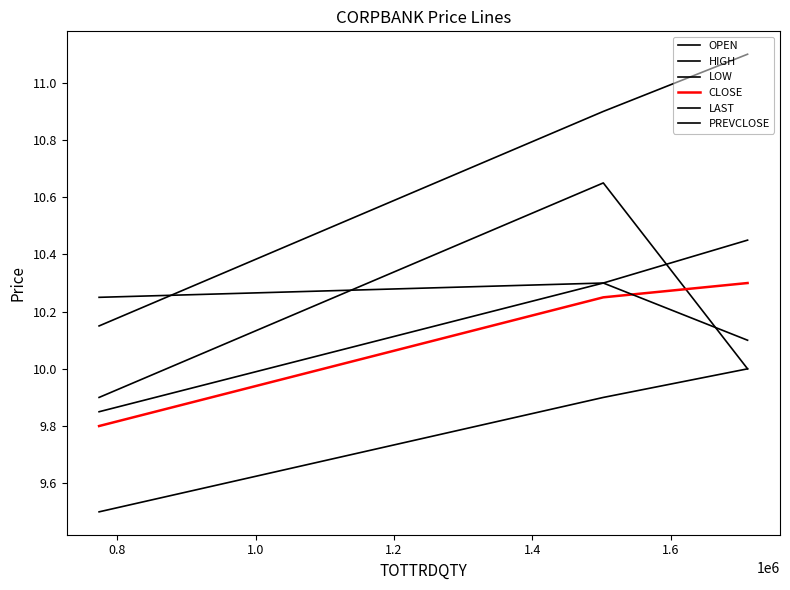

What is the lowest value of the CLOSE series?

9.8